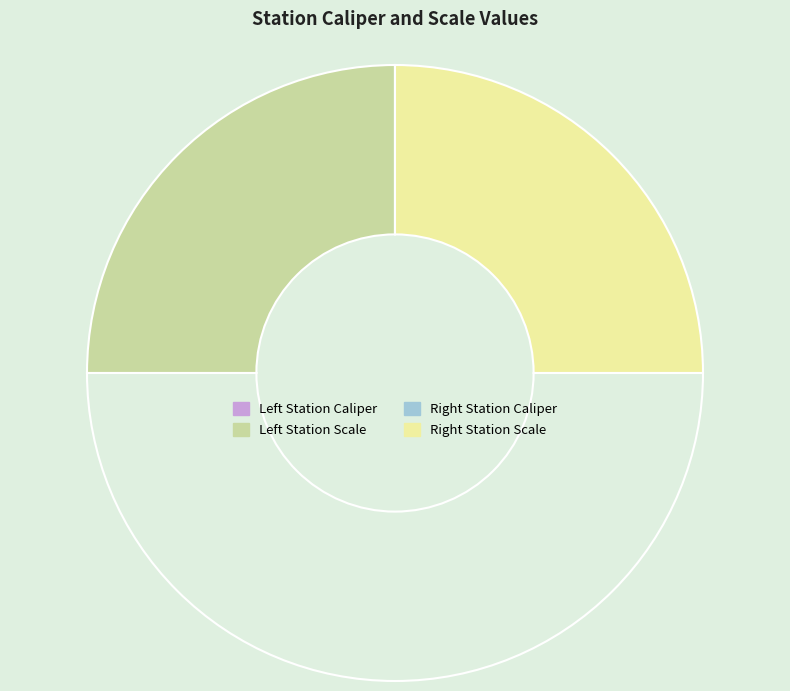

How many slices are in this pie chart?

4